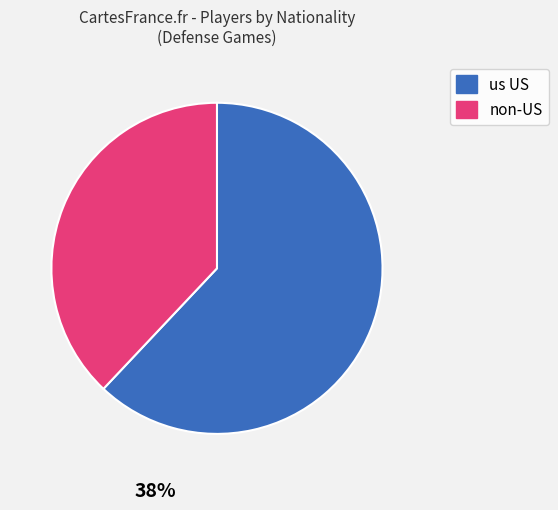

Is it true that us US is 67% of the pie?

False